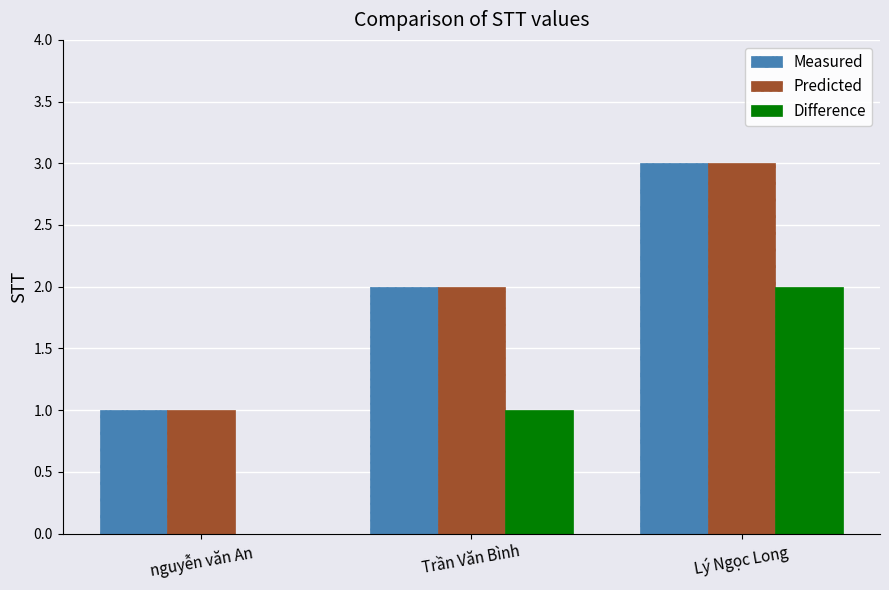

Is the value of Predicted at Lý Ngọc Long greater than the value of Measured at nguyễn văn An?

Yes